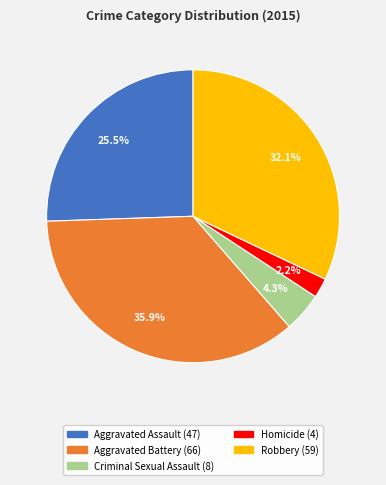

To the nearest percent, what percentage of the pie is Robbery?

32%